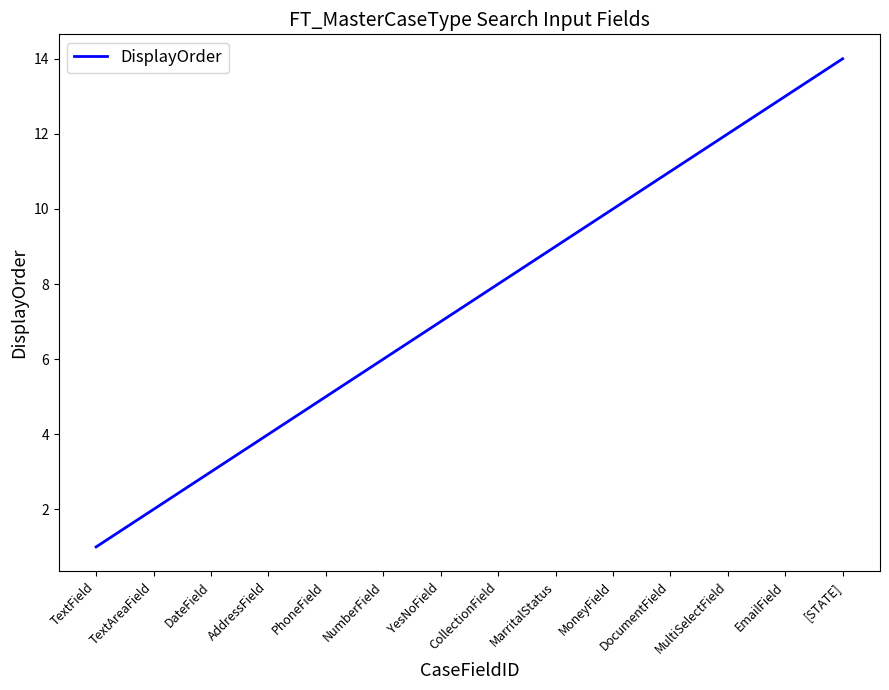

What is the sum of all values?

105